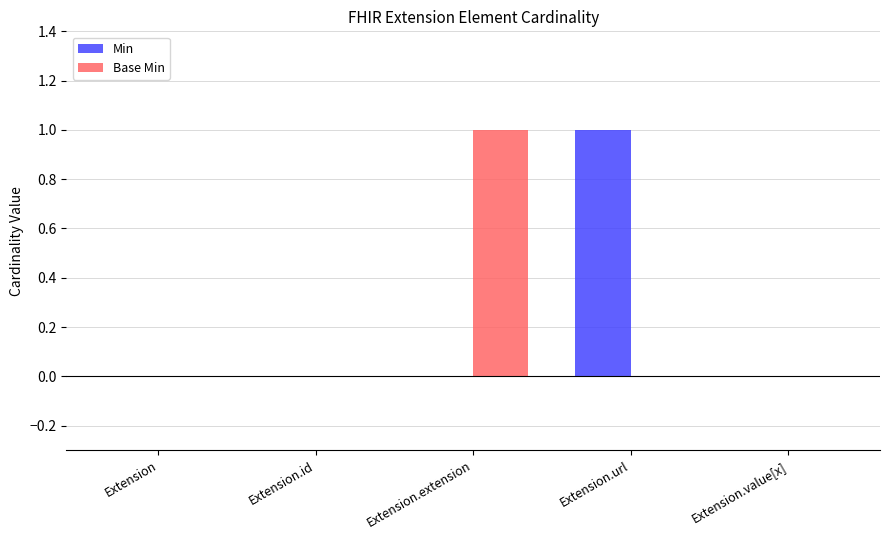

Between Extension.url and Extension.value[x], which series saw the biggest shift?

Min